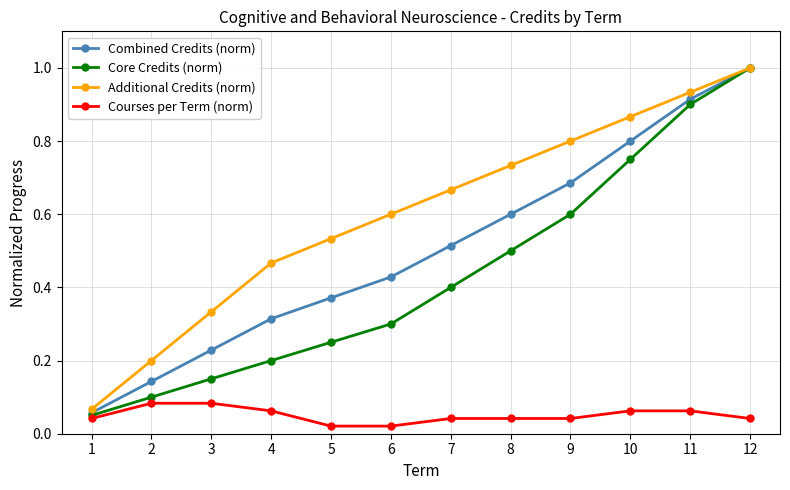

What is the greatest value displayed?

1.0